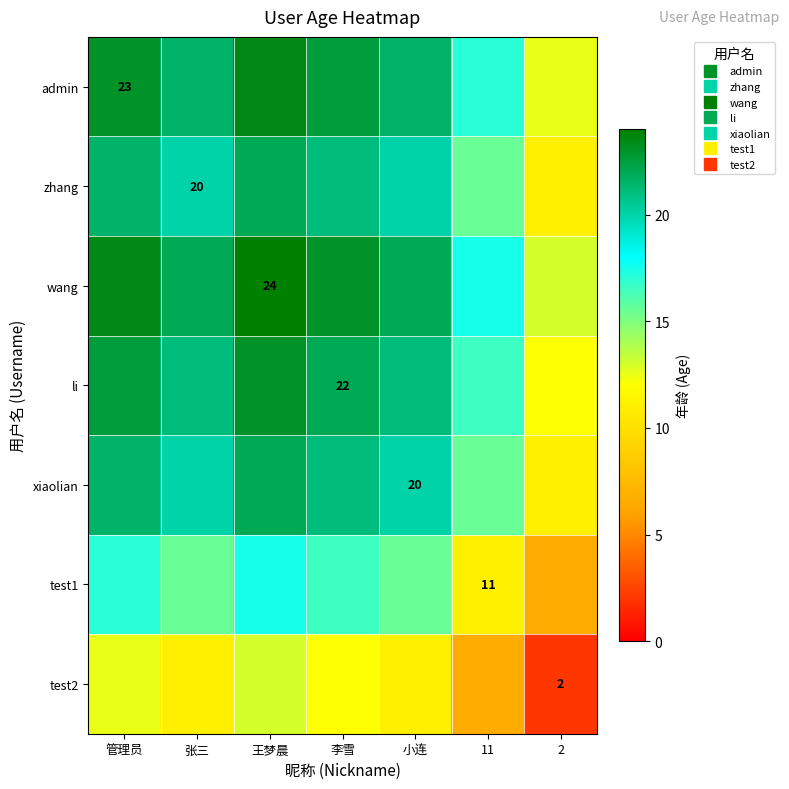

List the labels in order of li value, largest first.

王梦晨, 管理员, 李雪, 张三, 小连, 11, 2